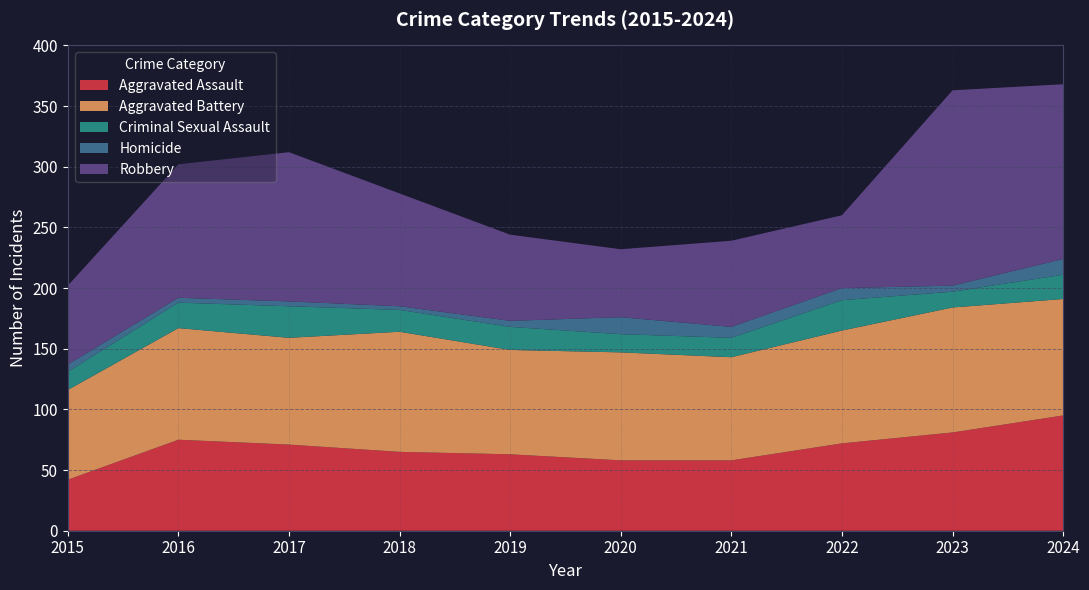

Reading left to right, transcribe all the data shown in this chart.

Aggravated Assault: 42	75	71	65	63	58	58	72	81	95
Aggravated Battery: 74	92	88	99	86	89	85	93	103	96
Criminal Sexual Assault: 15	21	26	18	19	15	16	25	13	20
Homicide: 6	4	4	3	5	14	9	10	5	13
Robbery: 65	110	123	93	71	56	71	60	161	144